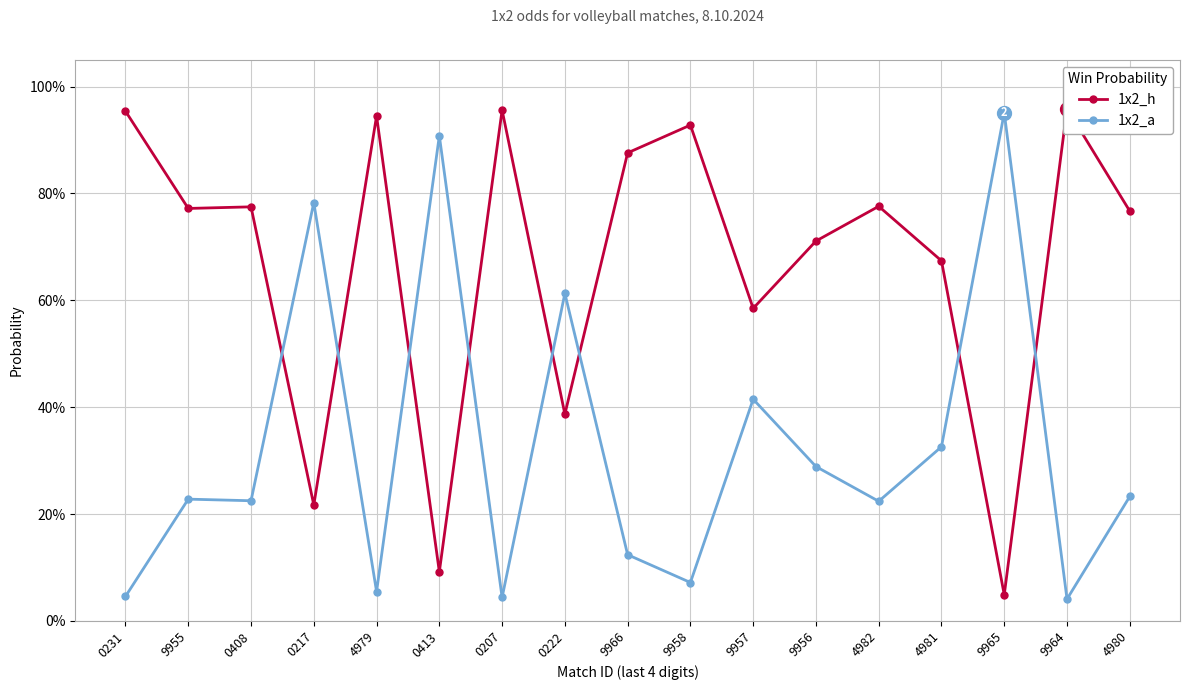

What value does the 1x2_a series have at 9956?

0.3